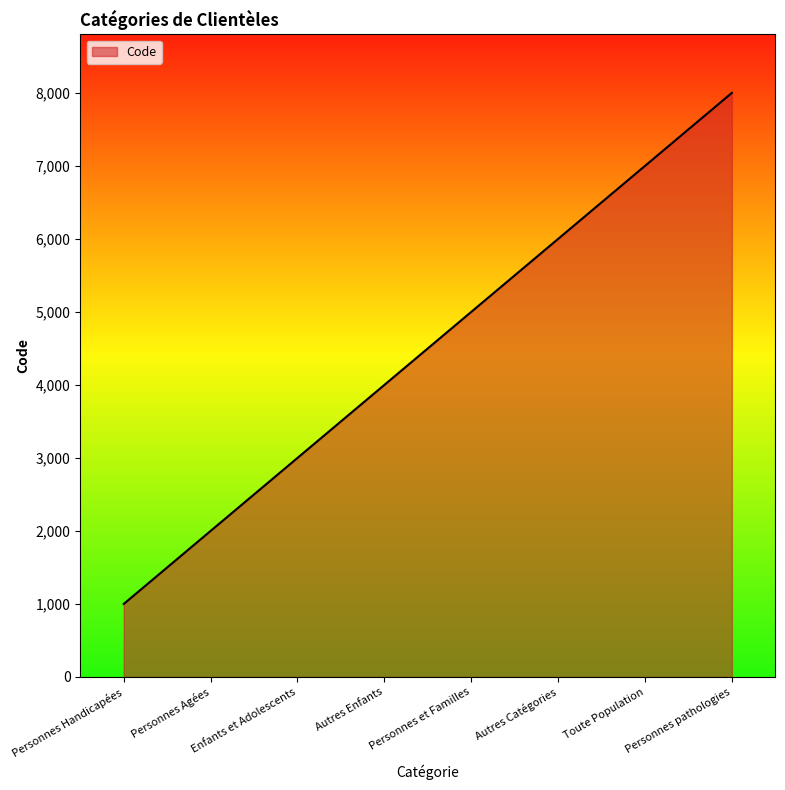

True or false: the data shows 5000 at Personnes et Familles.

True